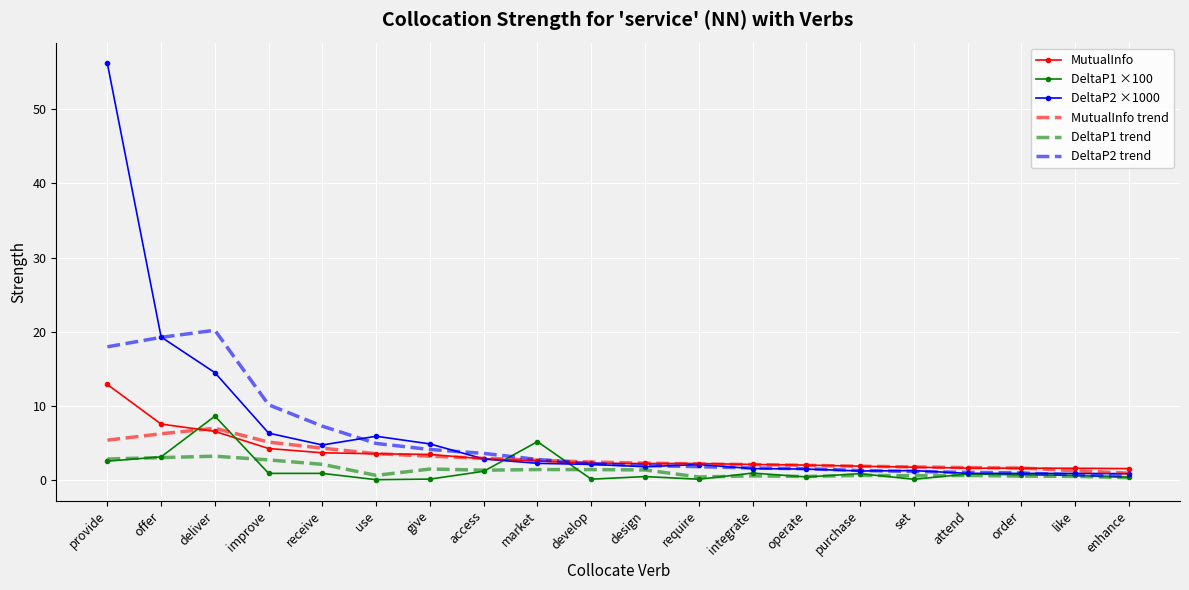

At which label does MutualInfo reach its peak?

provide